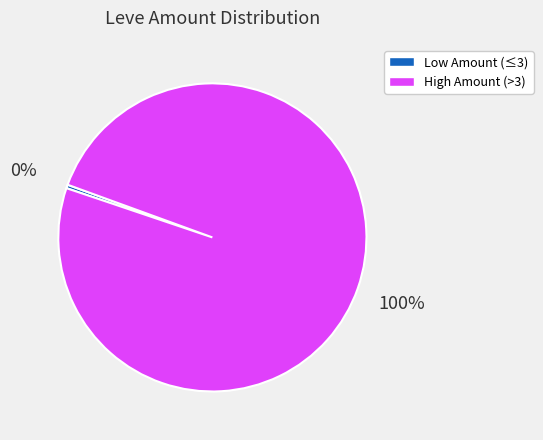

To the nearest percent, what portion does High Amount (>3) represent?

100%